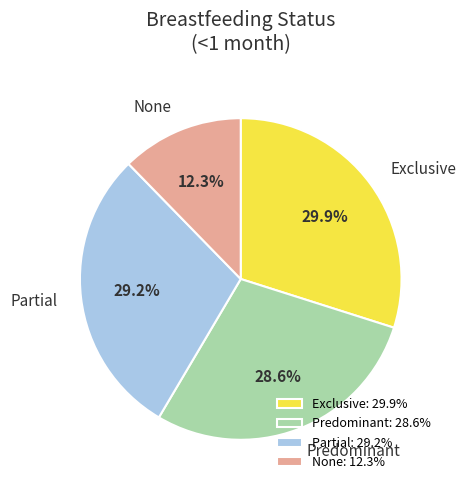

What percentage is the Exclusive slice, to the nearest percent?

30%